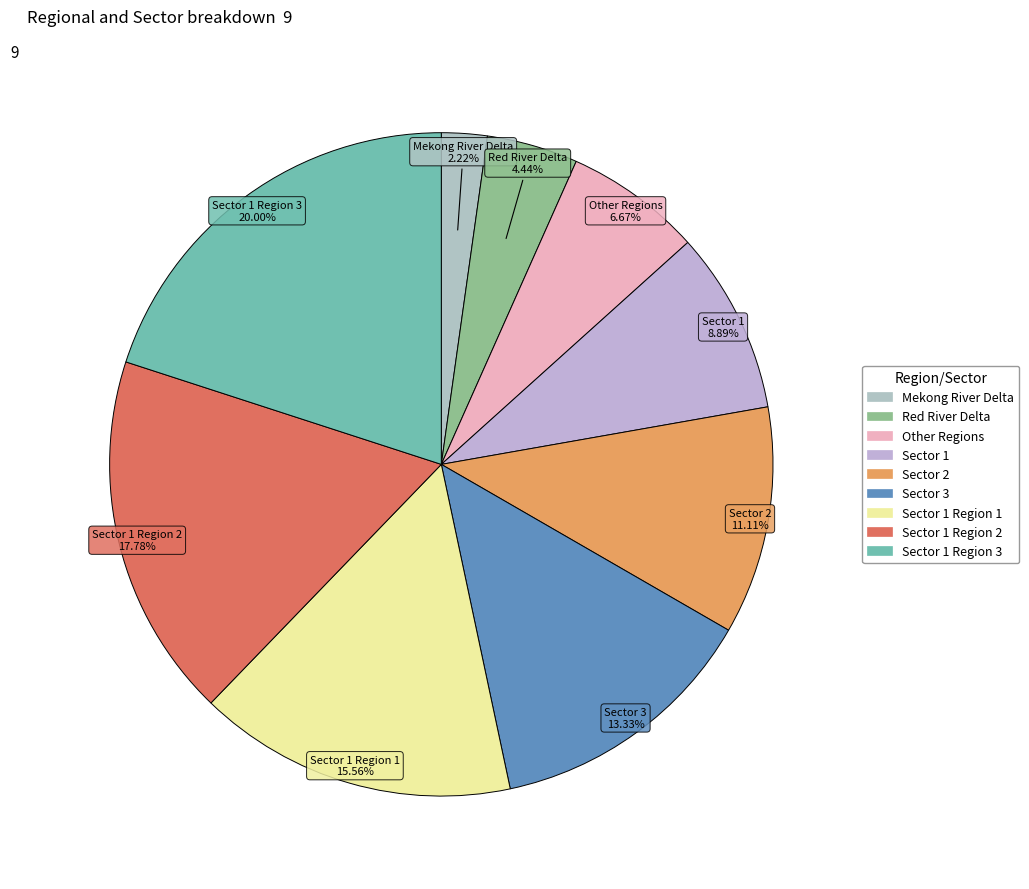

To the nearest percent, what is the average slice percentage?

11%